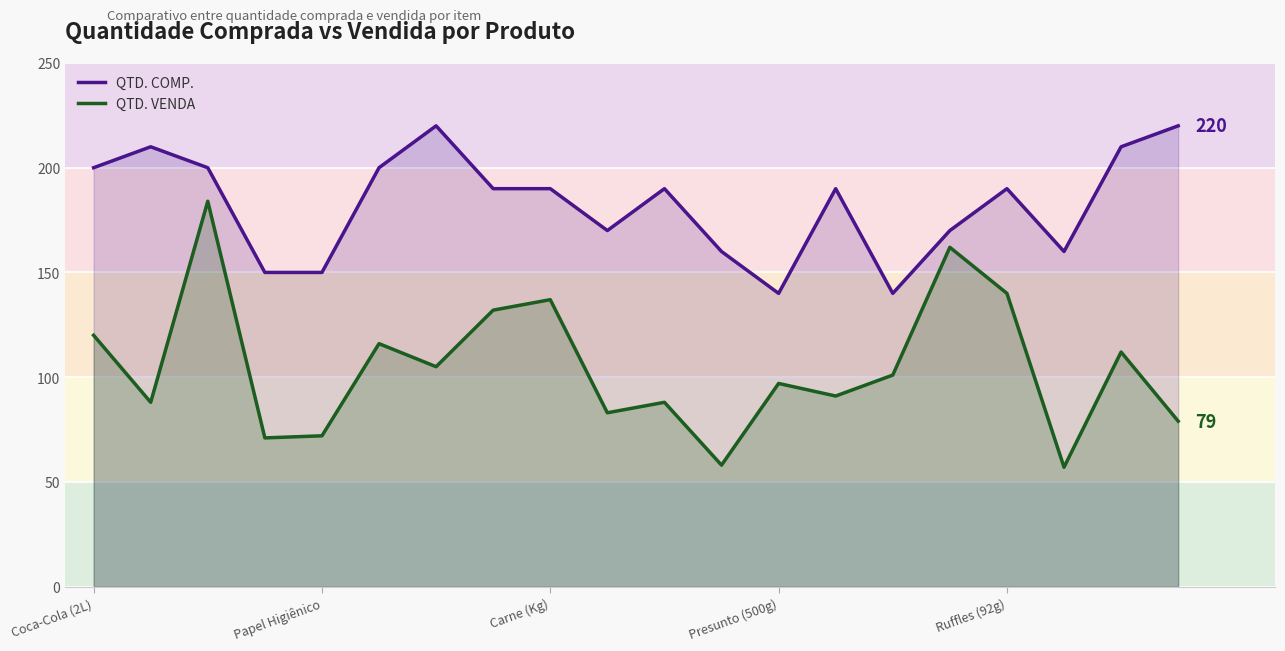

What is the difference between the highest and lowest values at 6?

115